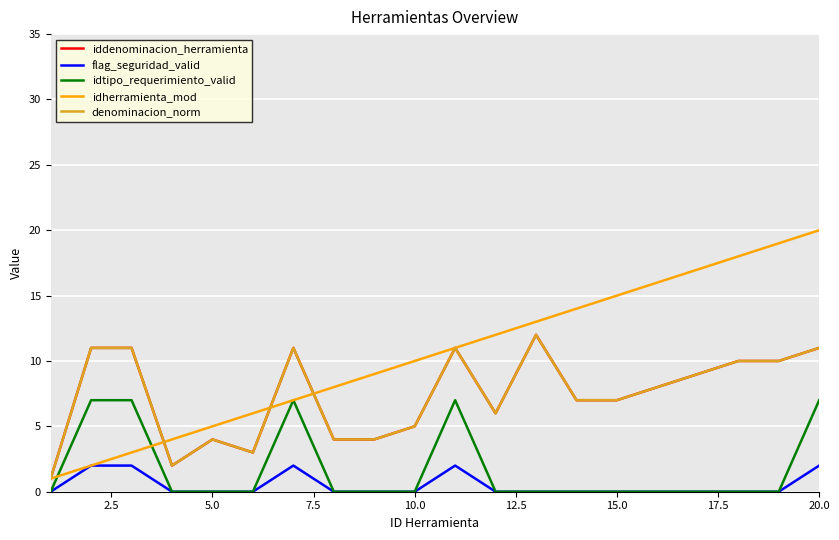

Rank the series by their maximum value, from highest to lowest.

idherramienta_mod, iddenominacion_herramienta, denominacion_norm, idtipo_requerimiento_valid, flag_seguridad_valid